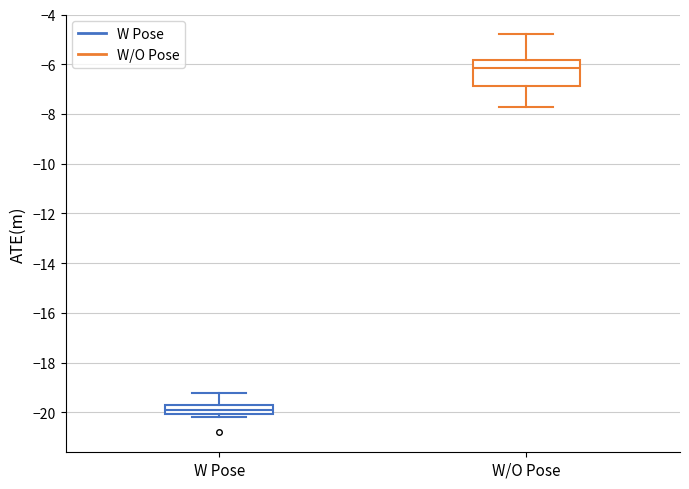

Where does the median line of the box for W Pose sit on the y-axis? The values are not printed on the chart, so give them approximately, as read against the axis.

-19.8